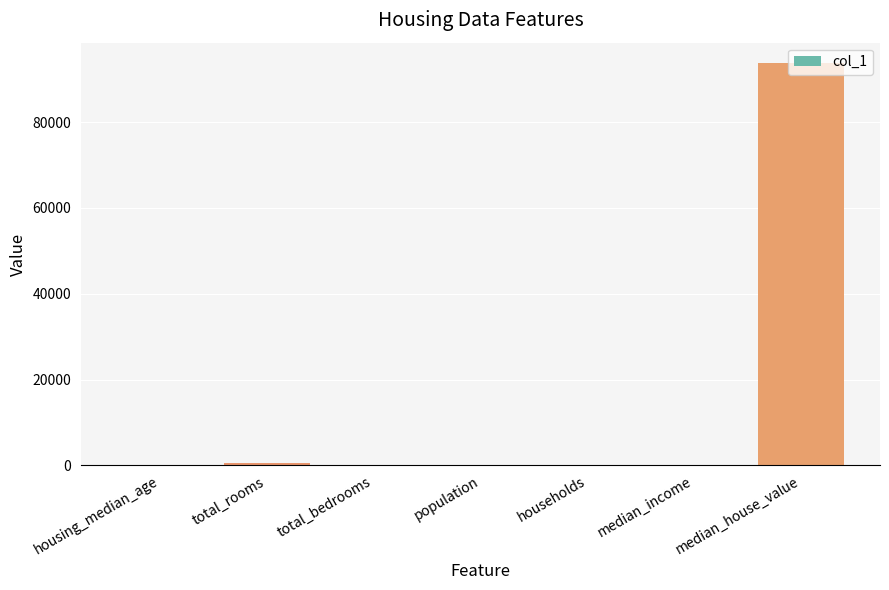

Which label corresponds to the largest value in the chart?

median_house_value